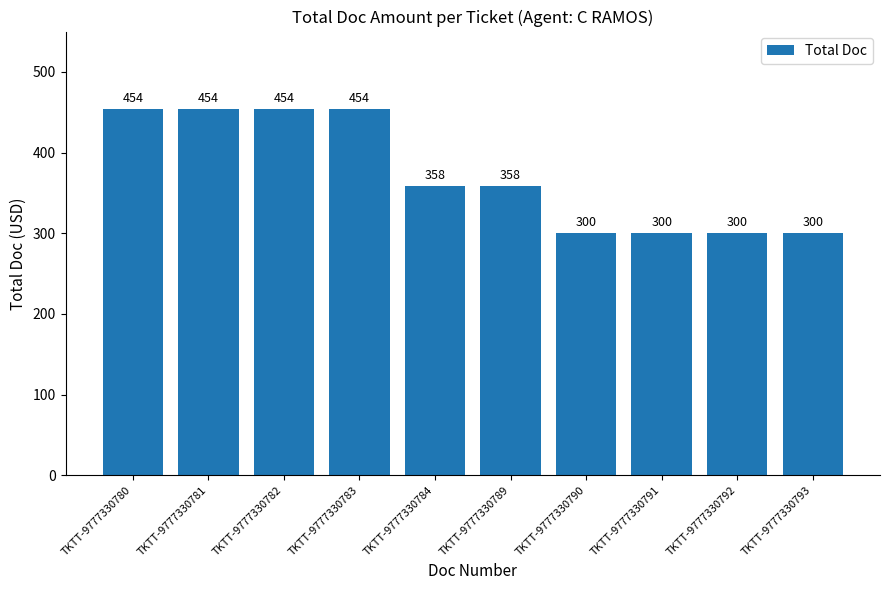

What is the smallest value displayed?

300